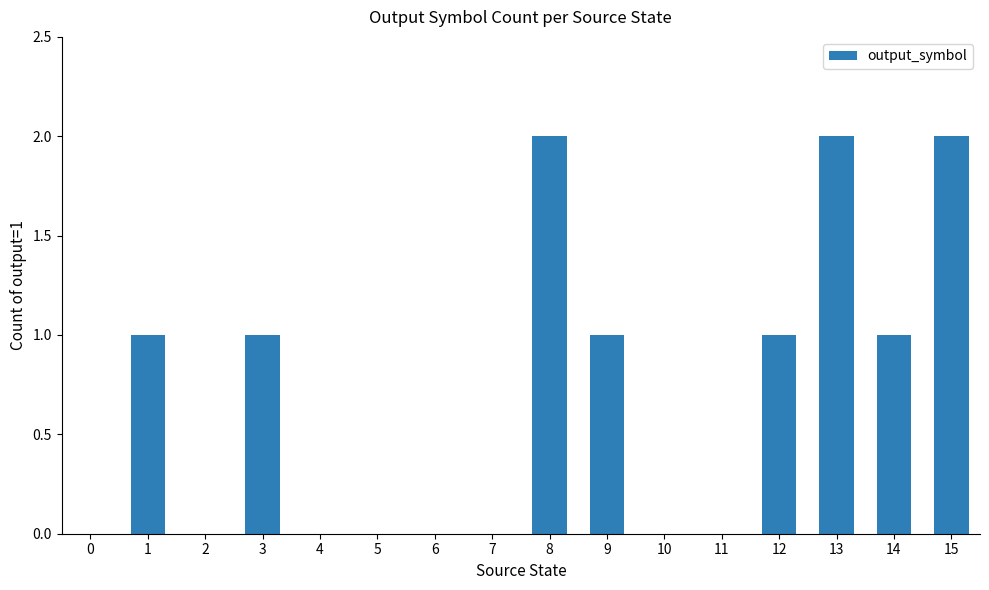

Reading left to right, what are all the values shown in this chart?

0=0	1=1	2=0	3=1	4=0	5=0	6=0	7=0	8=2	9=1	10=0	11=0	12=1	13=2	14=1	15=2